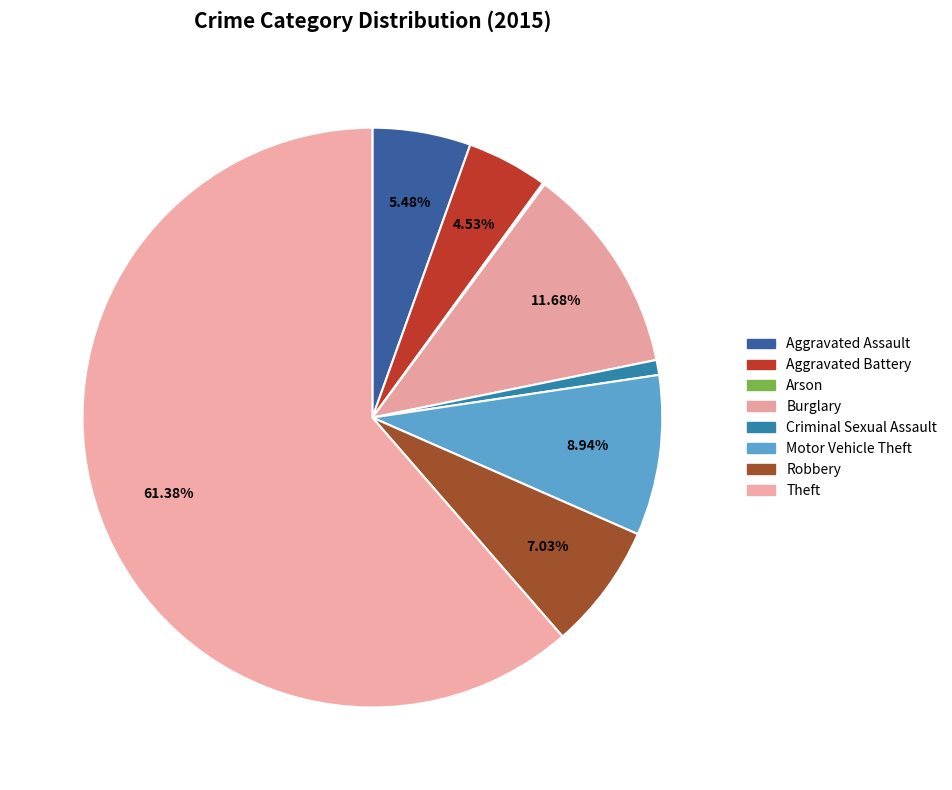

What percentage is the Aggravated Battery slice, to the nearest percent?

5%